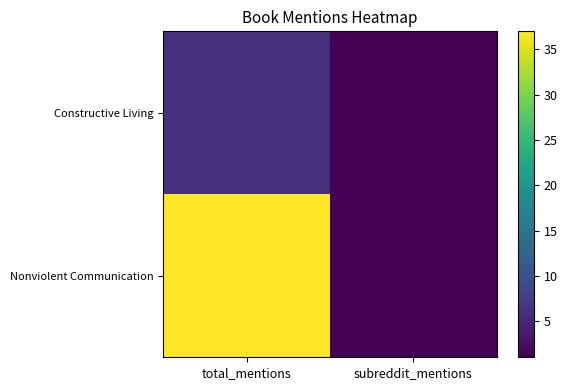

At which category is the sum across all series the highest?

total_mentions